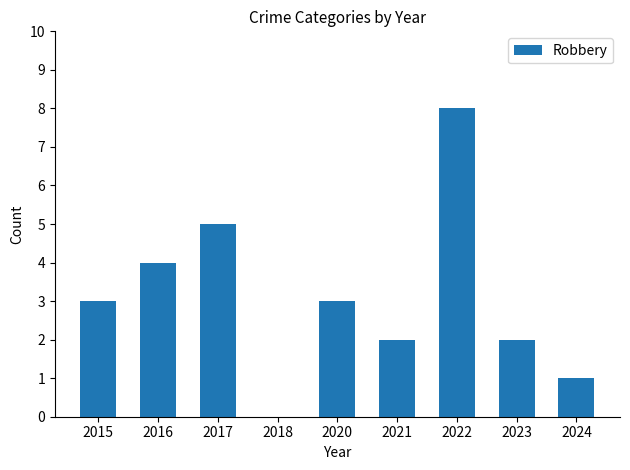

What is the greatest value displayed?

8